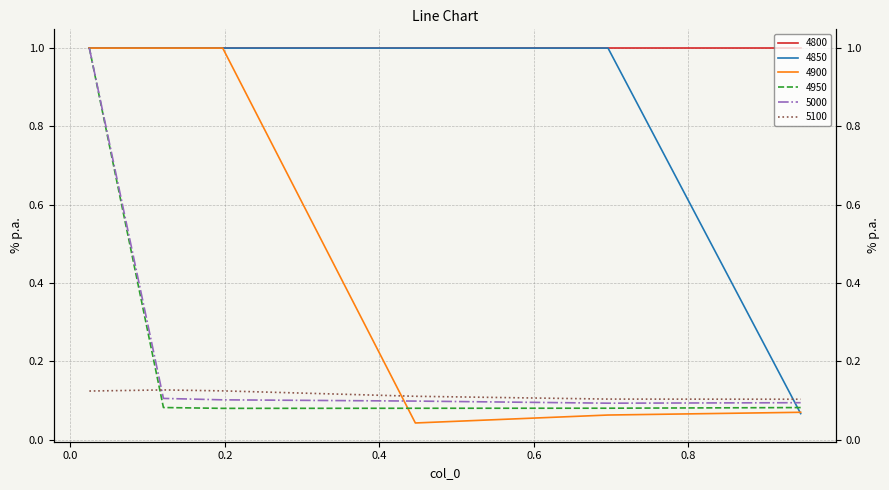

The value of 4900 at 0.4465753424657534 is 0.0. True or false?

False